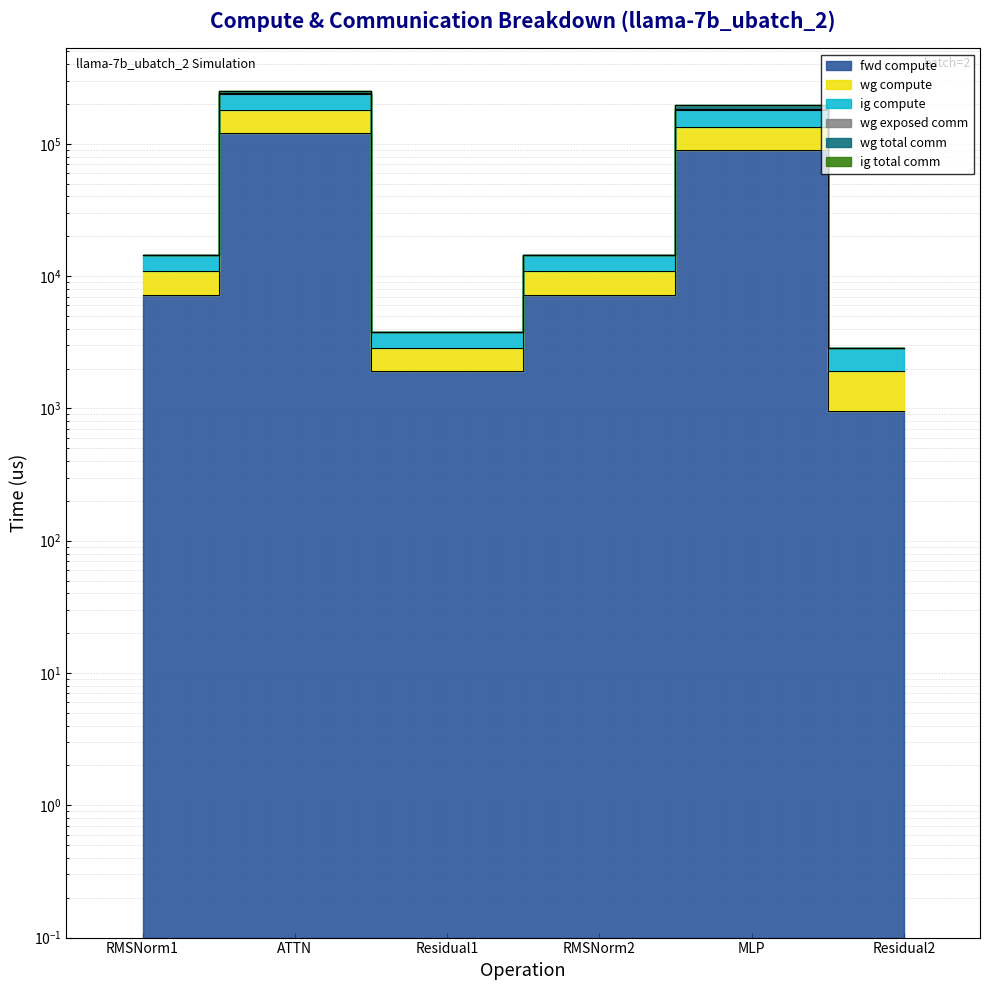

At which category is the sum across all series the highest?

ATTN